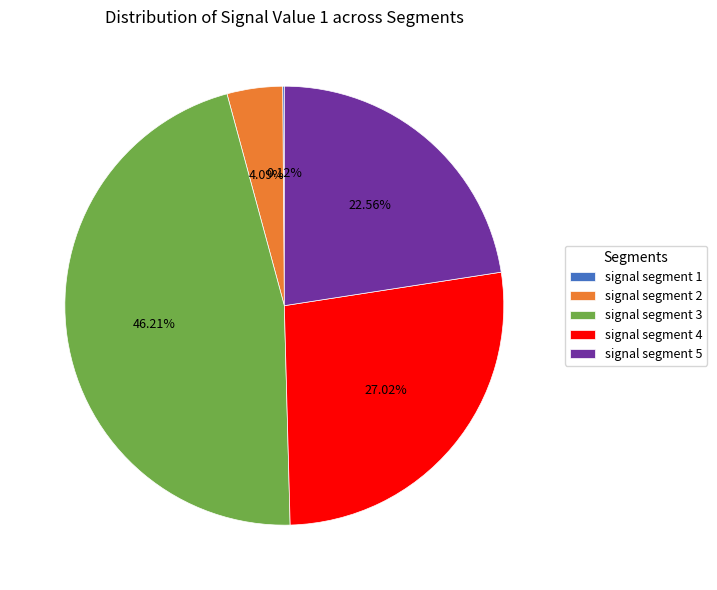

The signal segment 4 slice represents 33% of the pie. True or false?

False